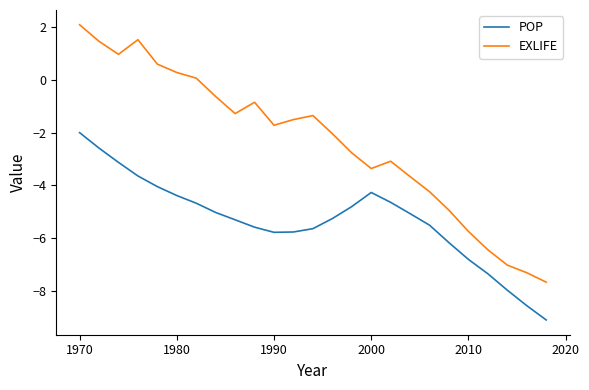

How many values in the EXLIFE series are below -1?

16